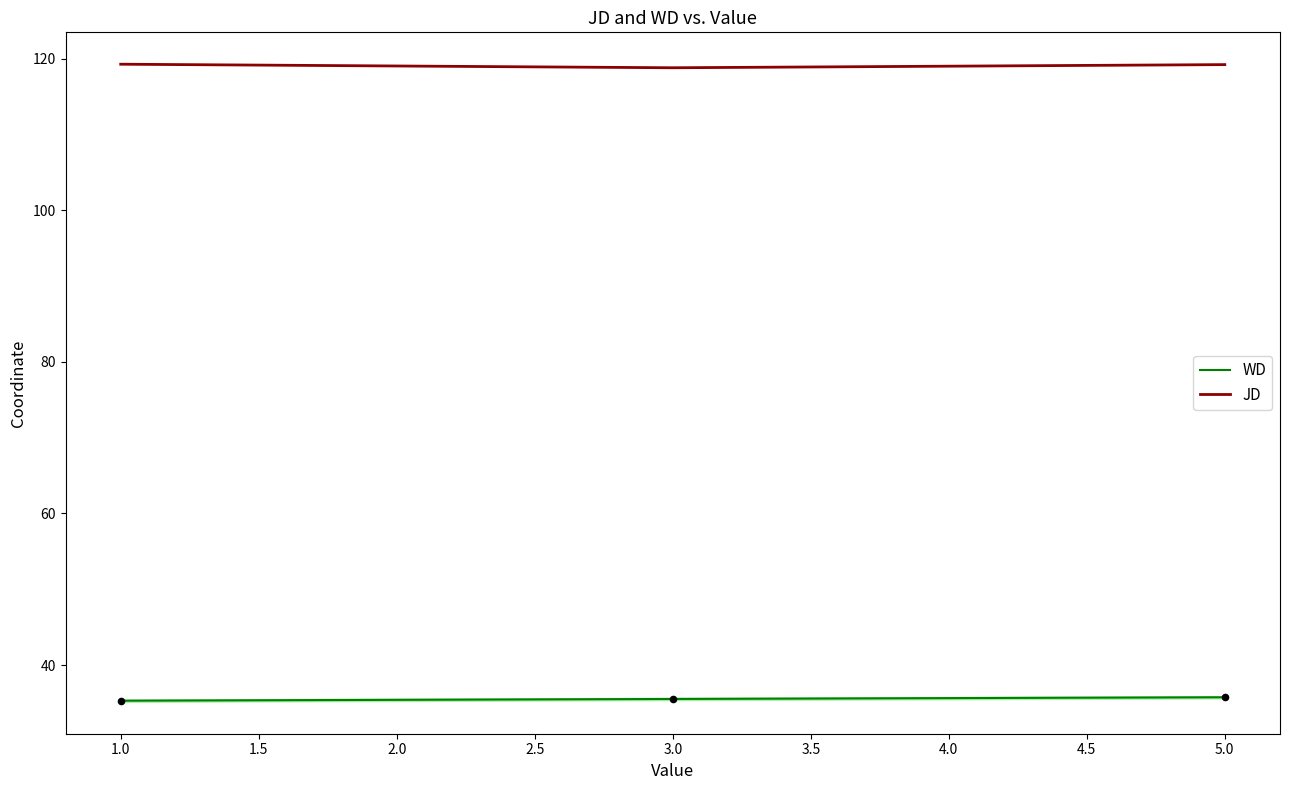

Is the value of JD at 3.0 greater than the value of WD at 5.0?

Yes